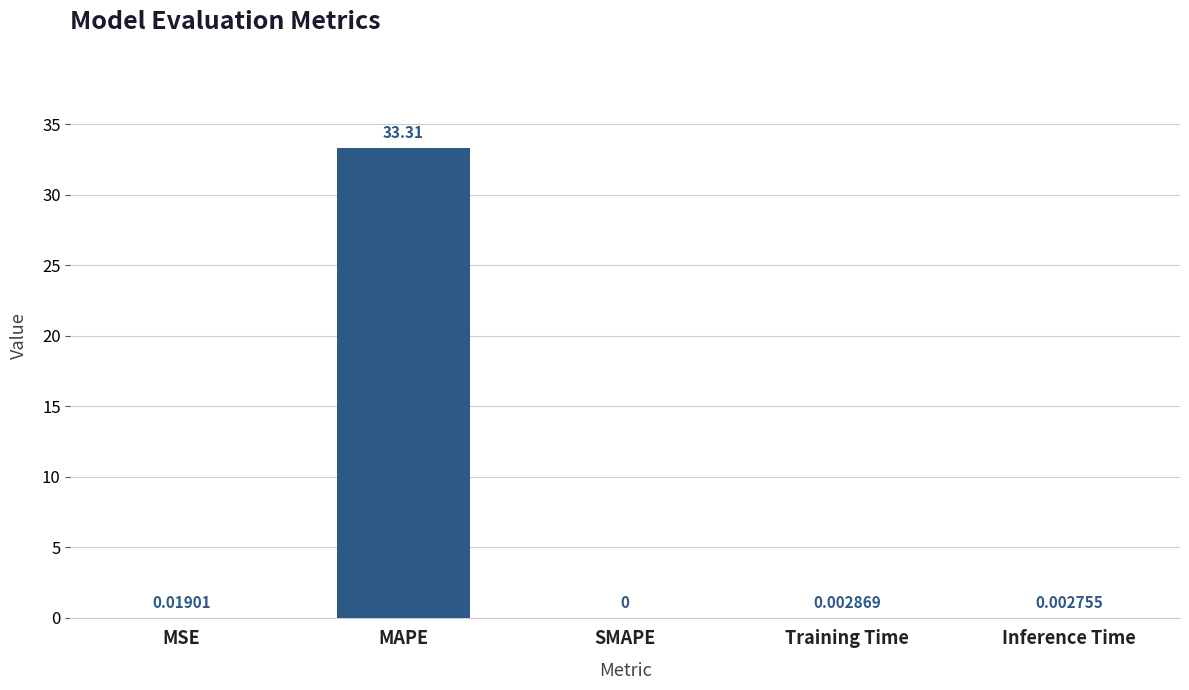

What is the sum of all values?

33.3